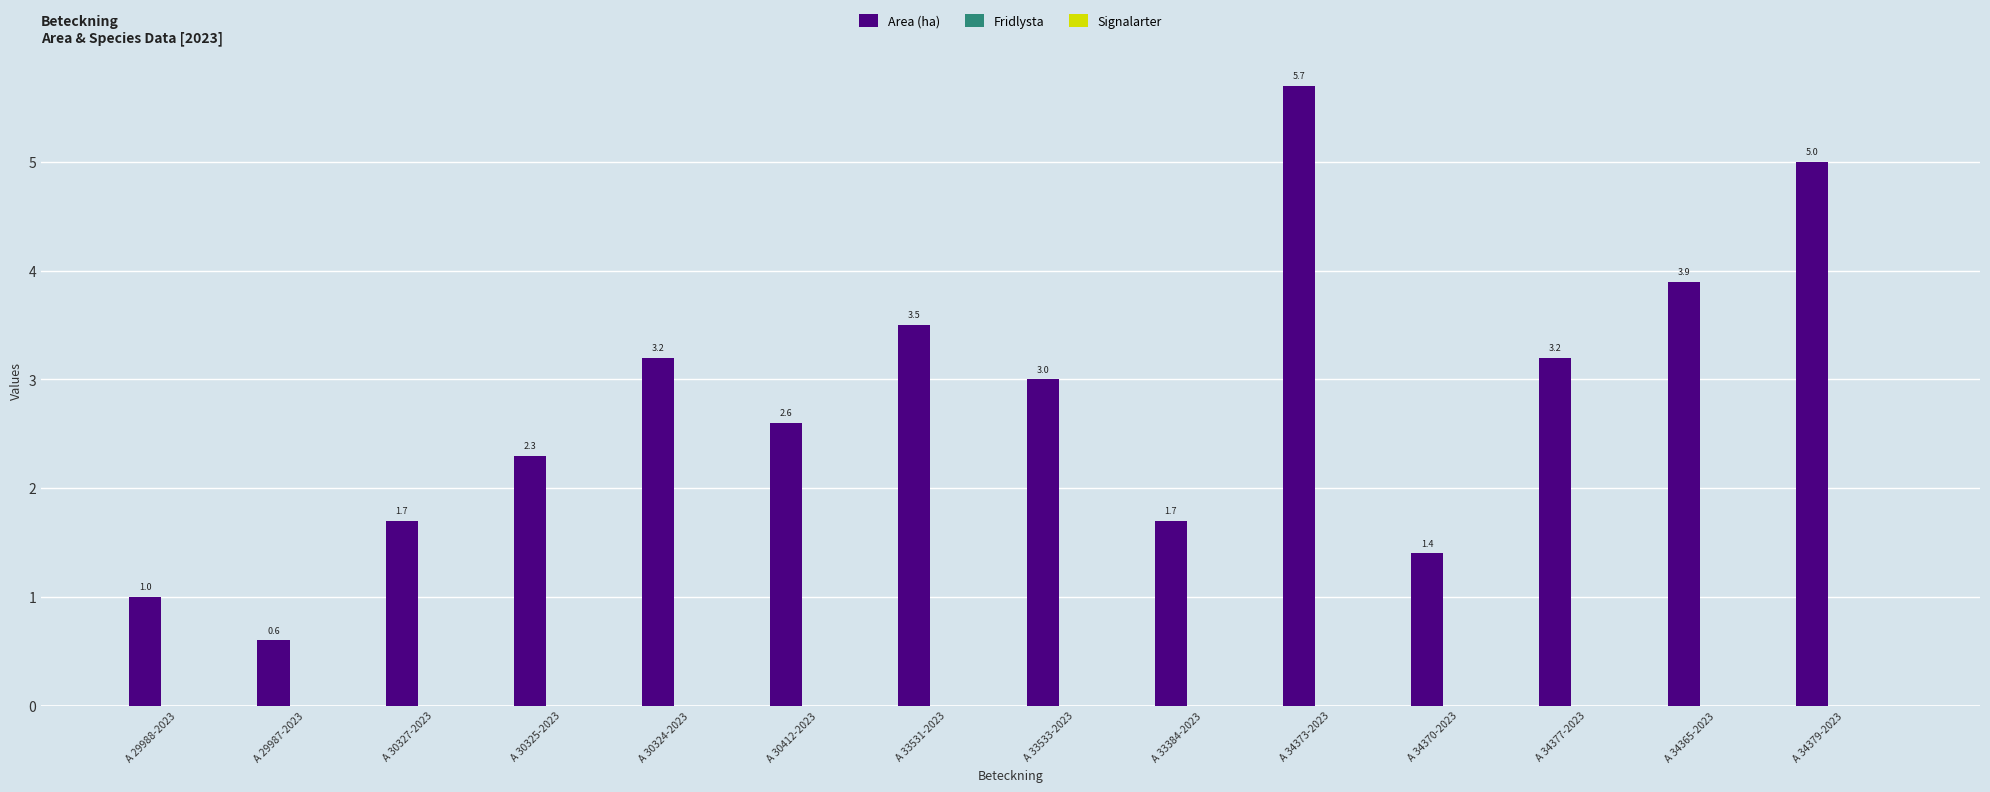

Which has a higher value, A 33531-2023 or A 34370-2023?

A 33531-2023